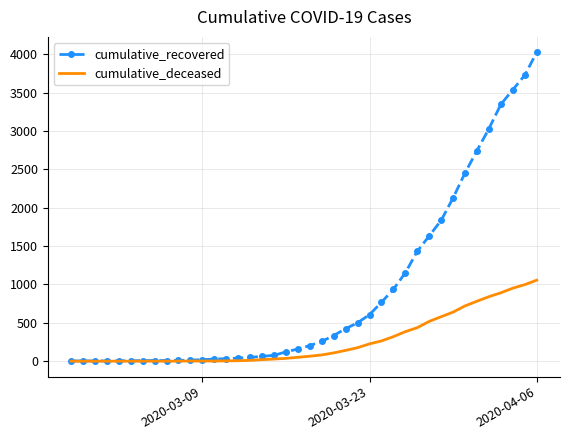

List the series in order of their overall mean, lowest first.

cumulative_deceased, cumulative_recovered